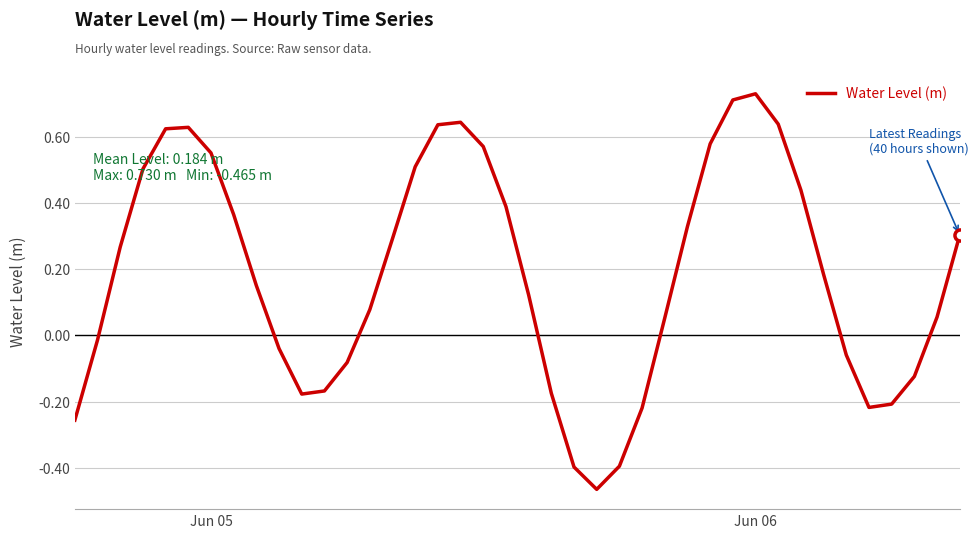

What is the difference between the maximum and minimum values?

1.2